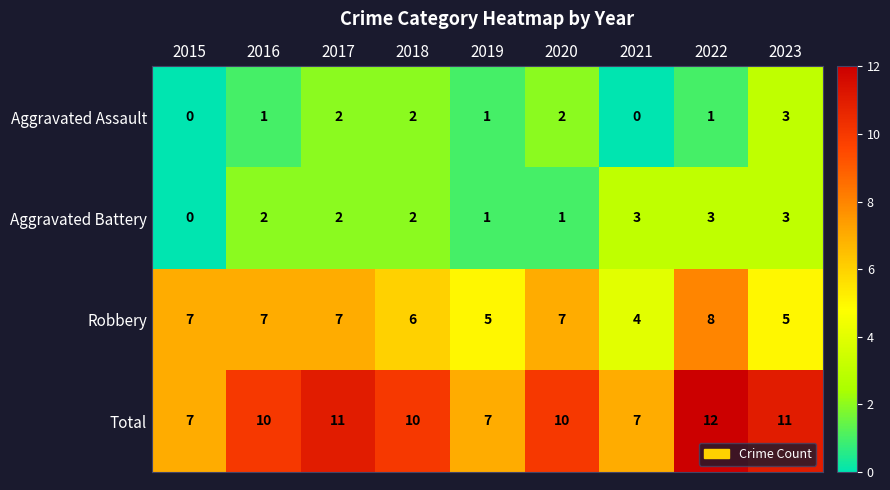

What is the minimum value for Total?

7